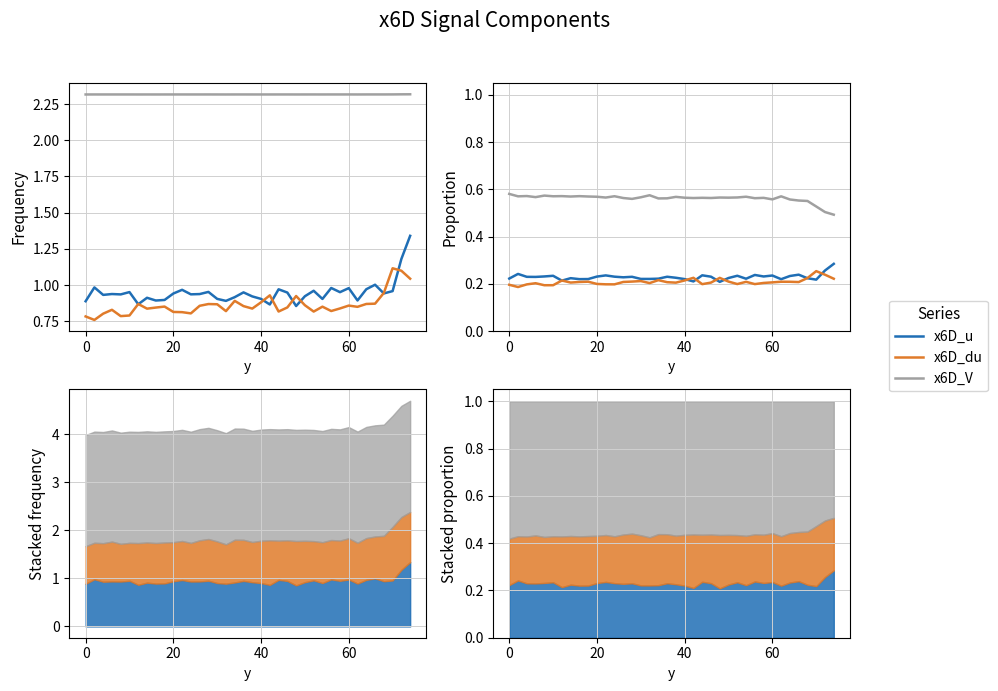

True or false: x6D_u and x6D_V intersect in this chart.

False